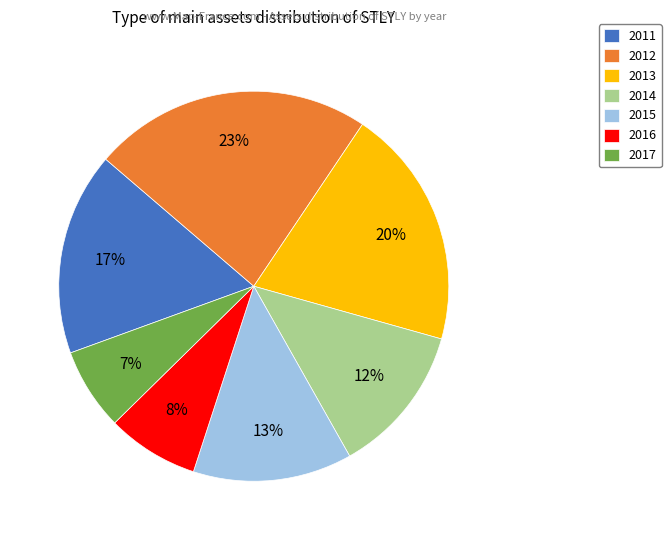

Which category has the smallest portion of the pie?

2017